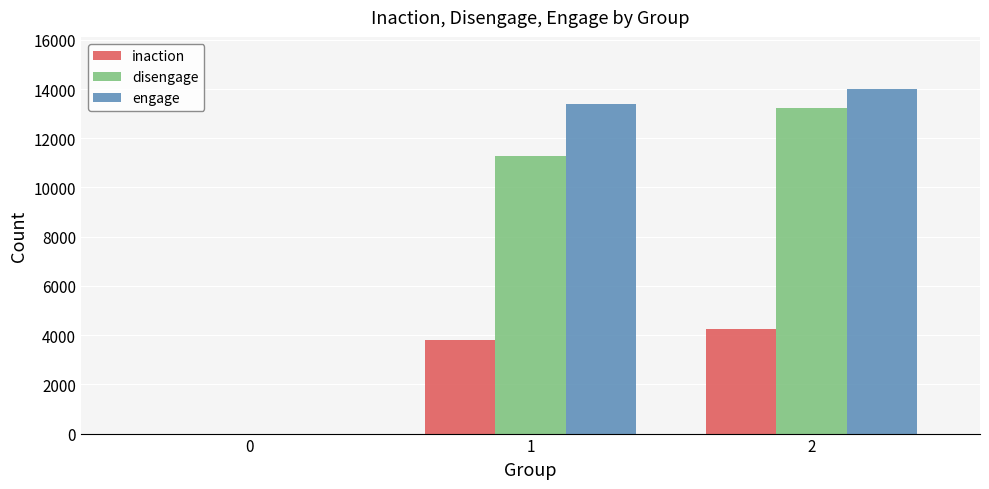

The inaction series shows 4257 at 2. True or false?

True